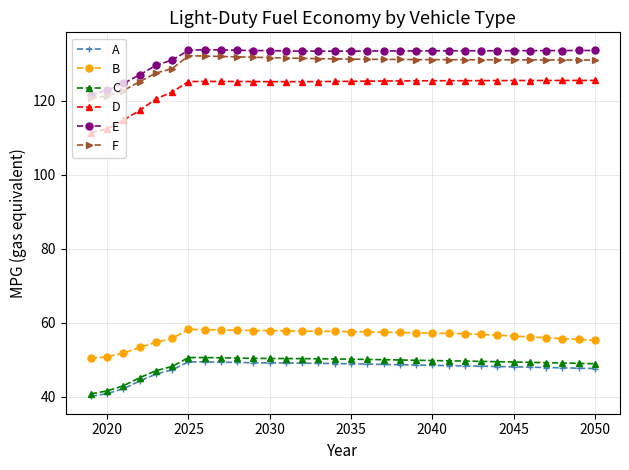

What is the value of the E point at the 8th from the left?

133.8